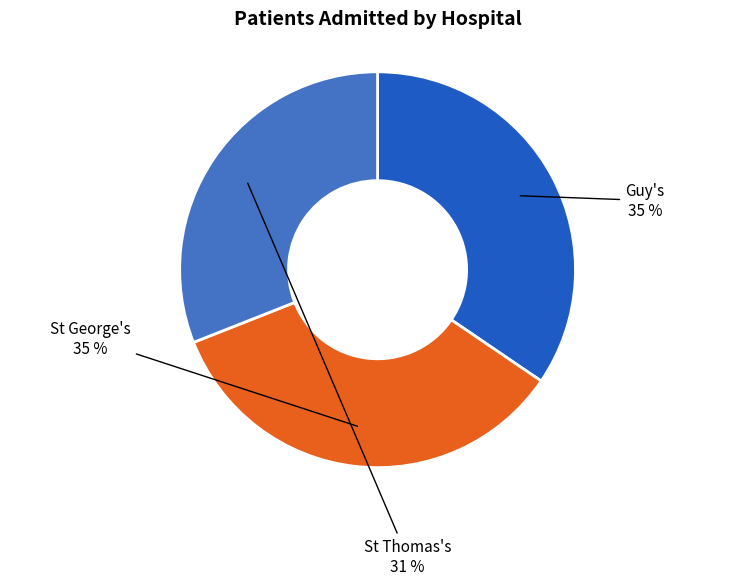

To the nearest percent, what is the average slice percentage?

33%